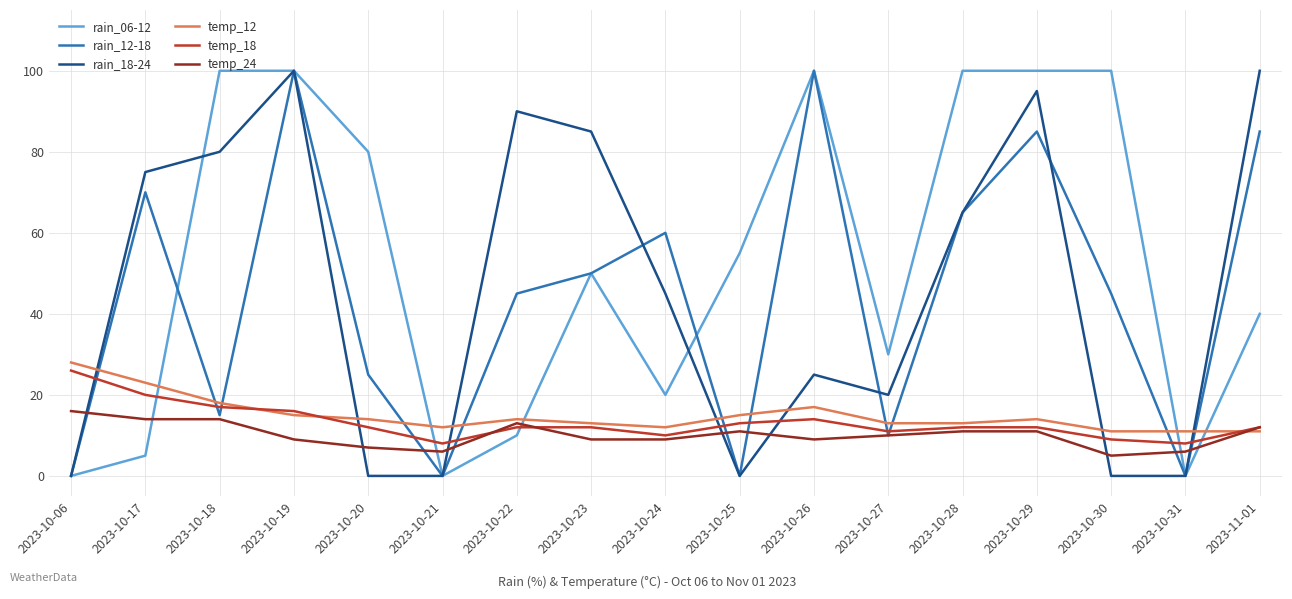

What is the difference between the highest and lowest values at 2023-10-06?

28